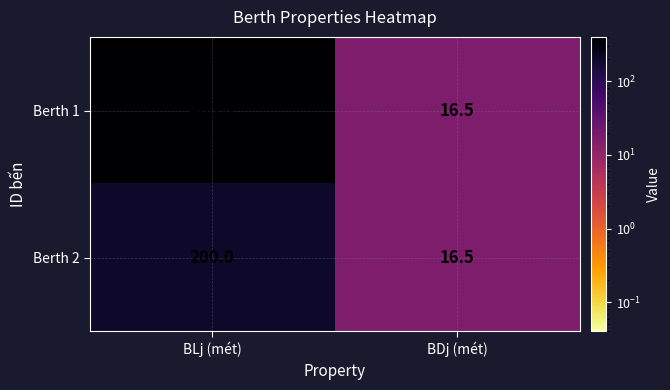

At which category is the sum across all series the highest?

BLj (mét)